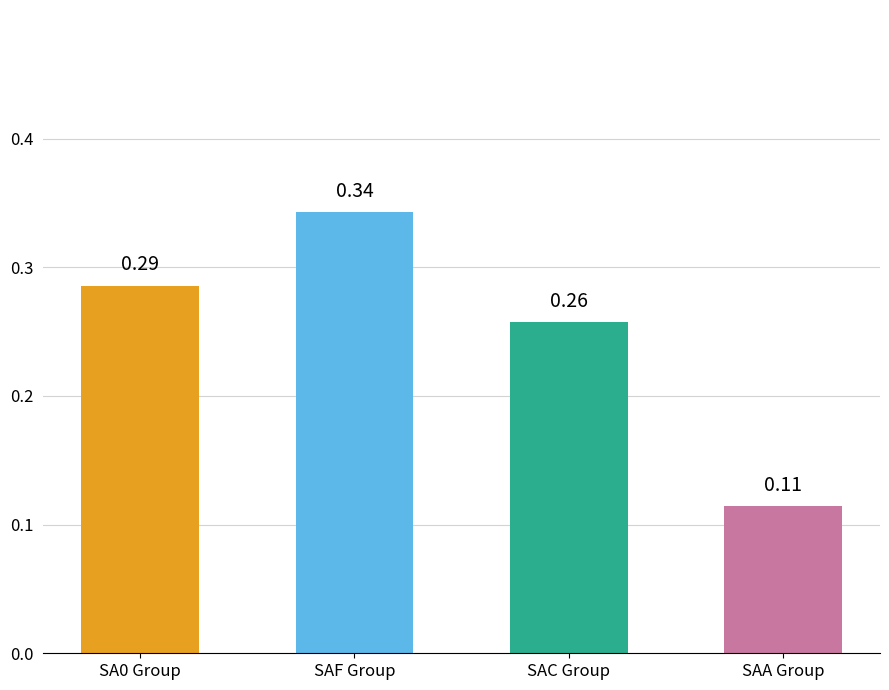

What is the difference between the second highest and minimum values?

0.2